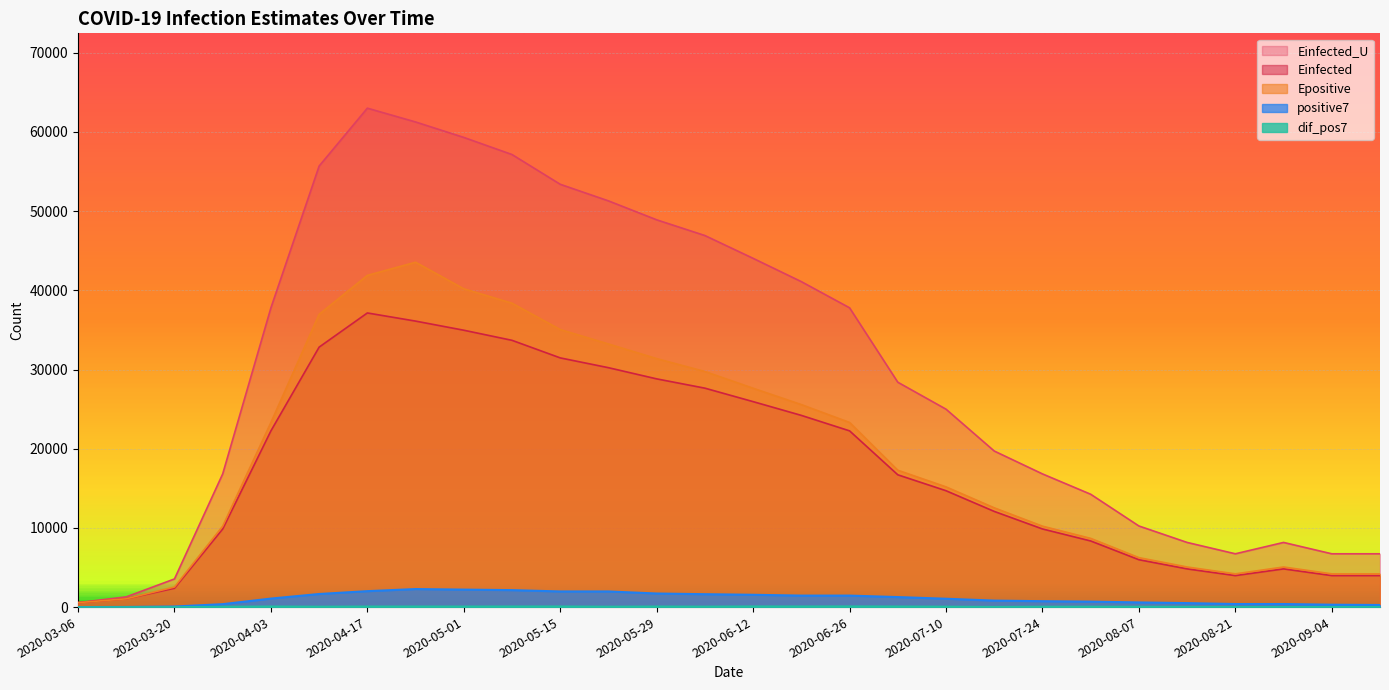

Rank the series at 2020-08-07 from highest to lowest value.

Einfected_U, Epositive, Einfected, positive7, dif_pos7